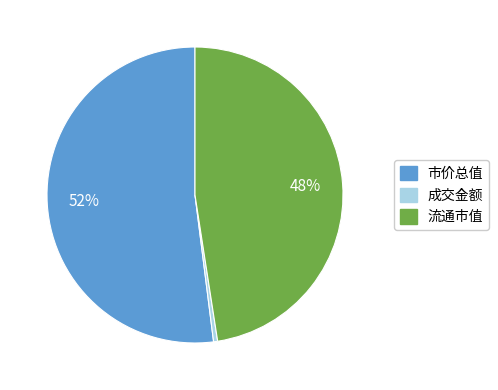

Is it true that 流通市值 is 59% of the pie?

False